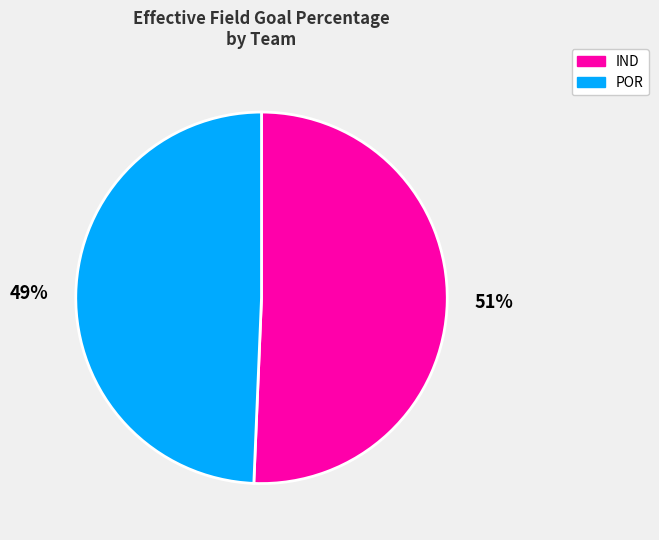

To the nearest percent, what is the average slice percentage?

50%